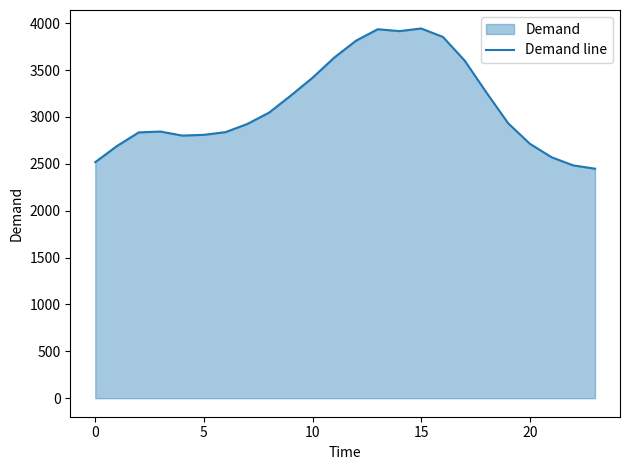

Reading left to right, transcribe all the data shown in this chart.

2518	2690	2835	2844	2801	2809	2838	2925	3046	3228	3418	3633	3813	3935	3915	3943	3853	3601	3261	2933	2714	2570	2483	2448